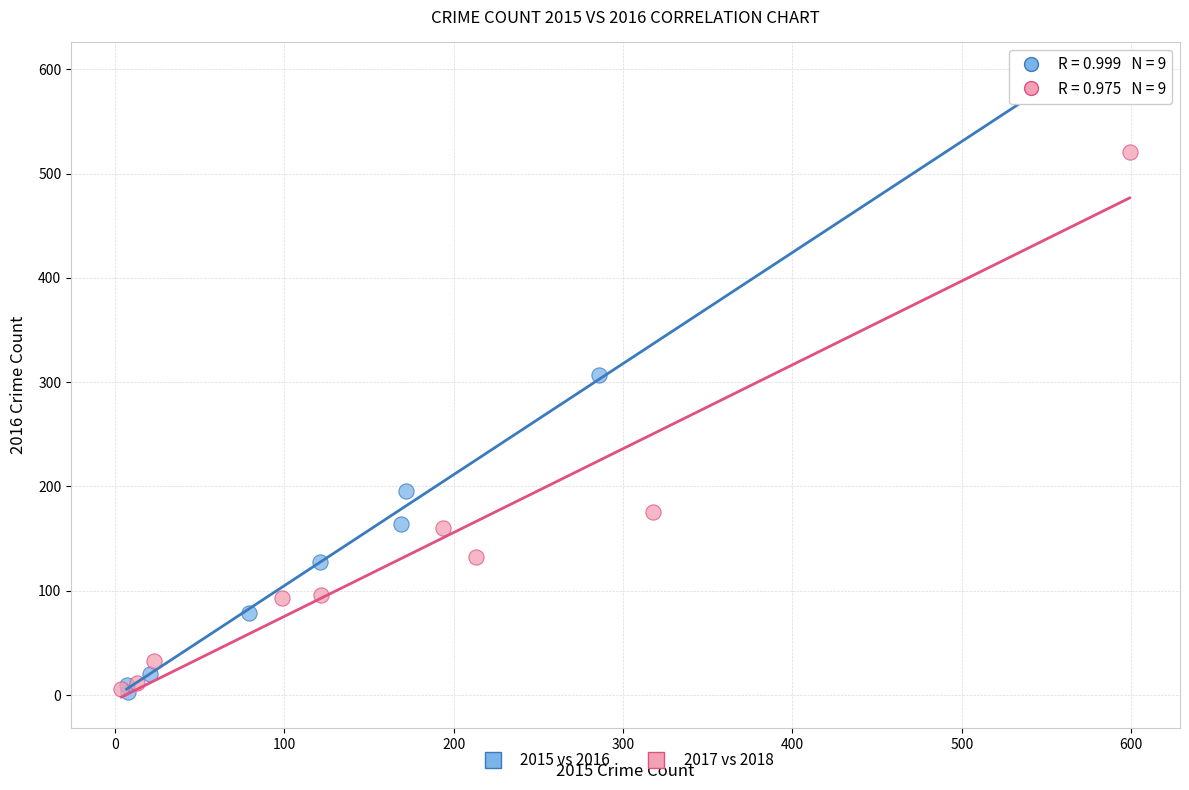

Which series reaches the maximum Y coordinate?

2015 vs 2016